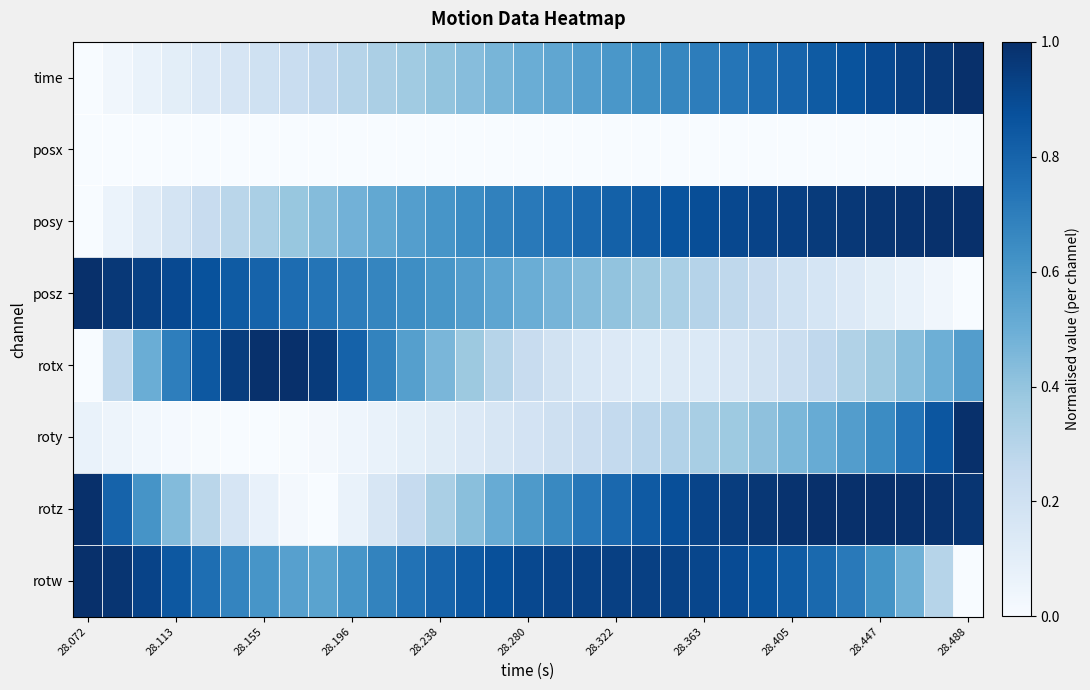

List the series in order of their peak value, lowest first.

posx, rotx, rotw, rotz, roty, time, posy, posz